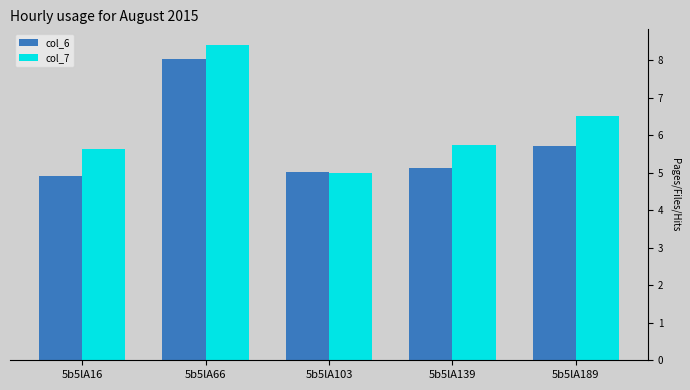

What is the sum of the col_7 values at 5b5lA189 and 5b5lA103?

11.5